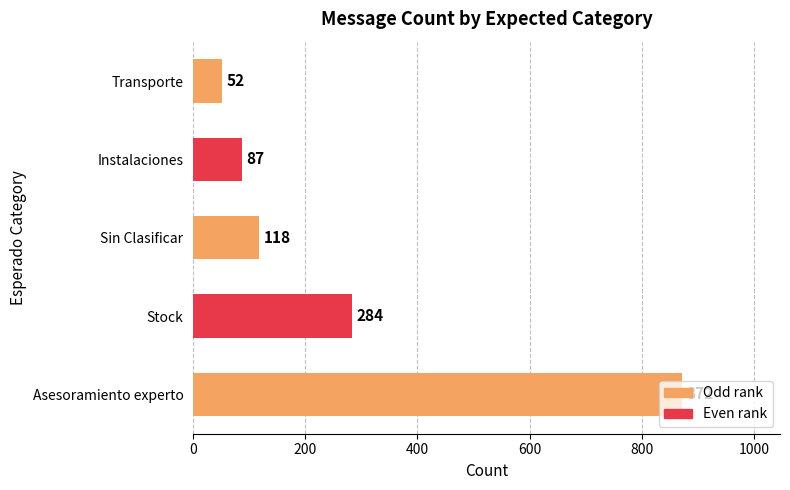

Is it true that the value at Stock is 455?

False